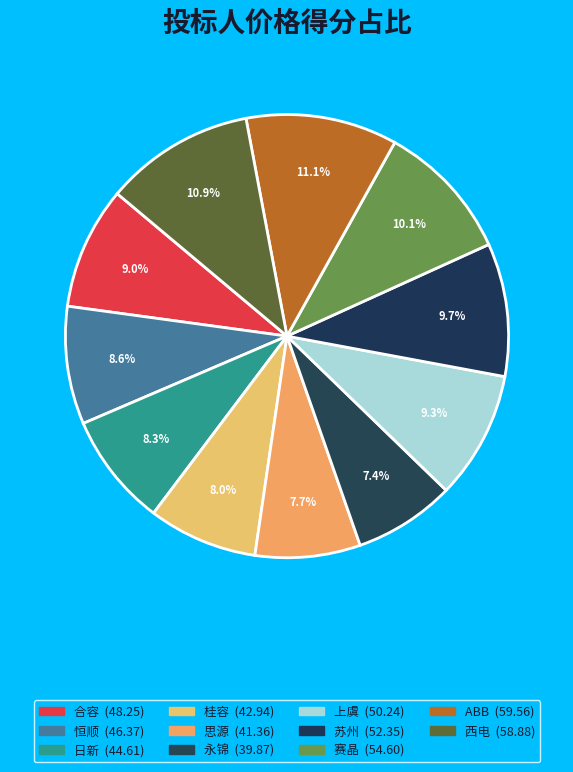

Is 桂容 the majority of the pie?

No